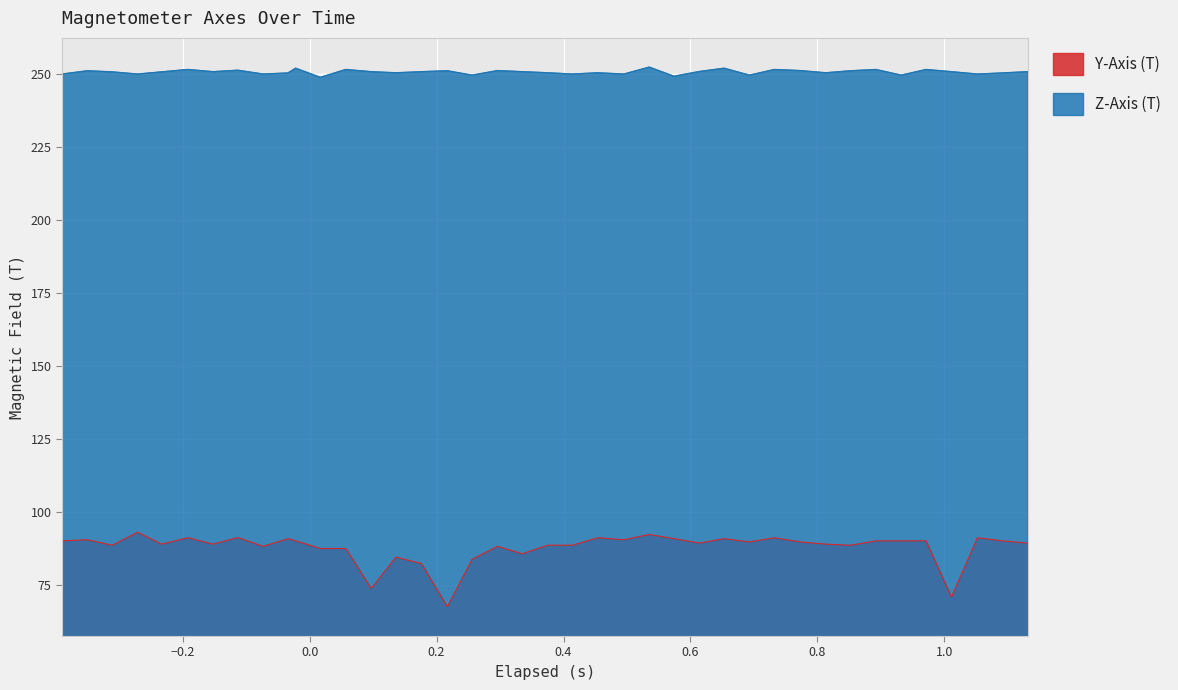

What is the greatest value displayed?

252.3